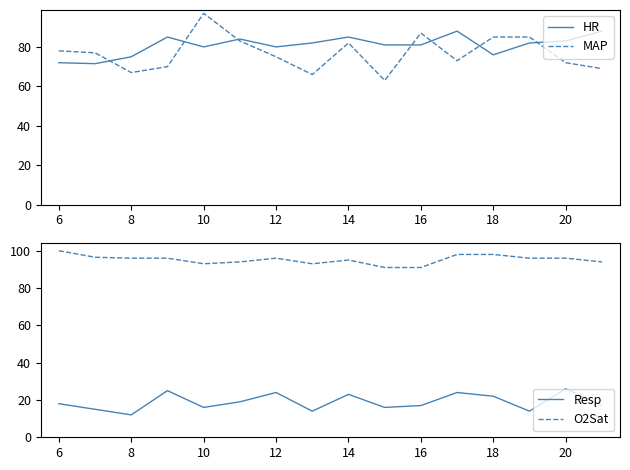

At how many categories does at least one series exceed 74?

16